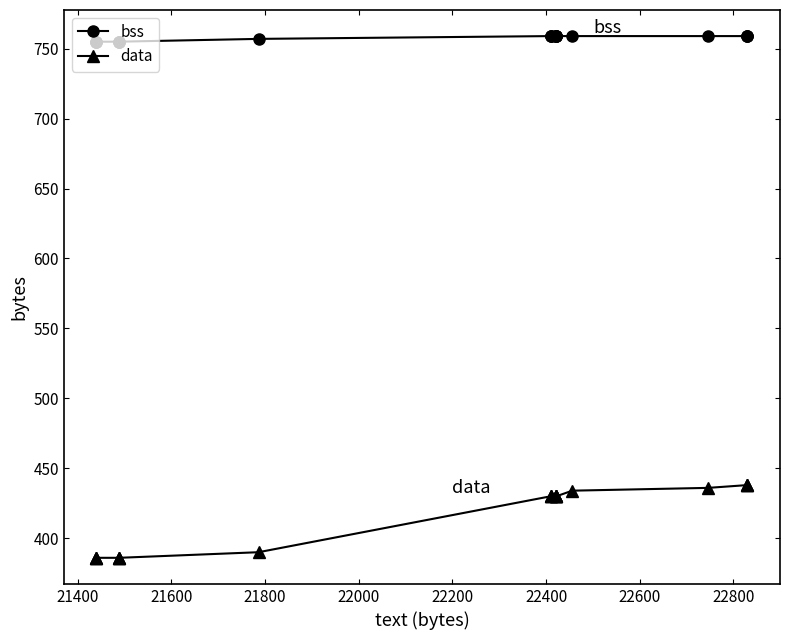

How many values in the bss series are below 759?

7